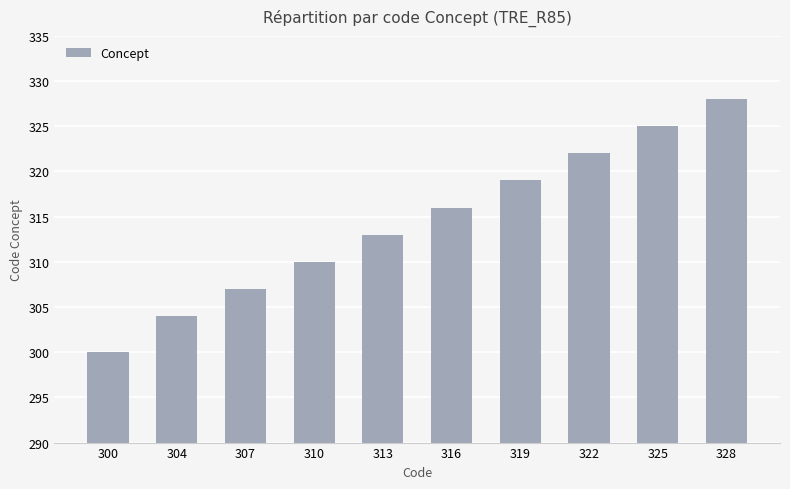

What value does the data have at 328, to the nearest 10?

330